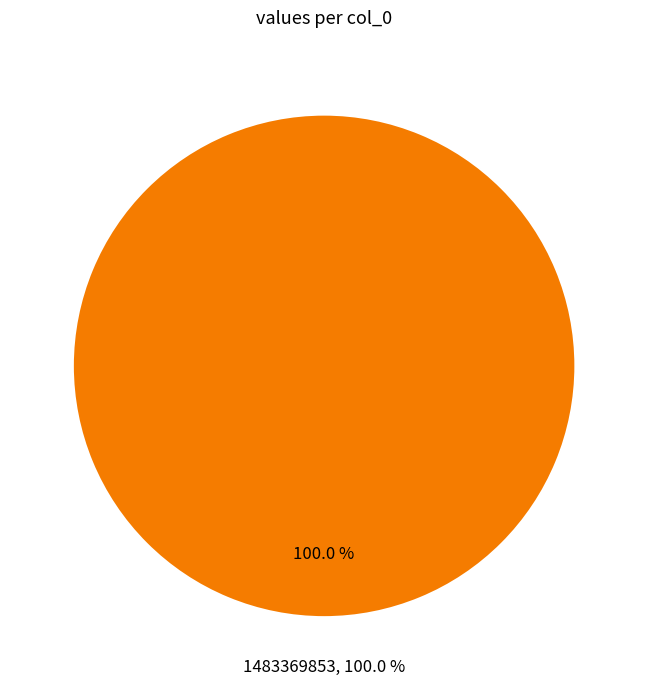

To the nearest percent, what portion does 1483369853 represent?

100%